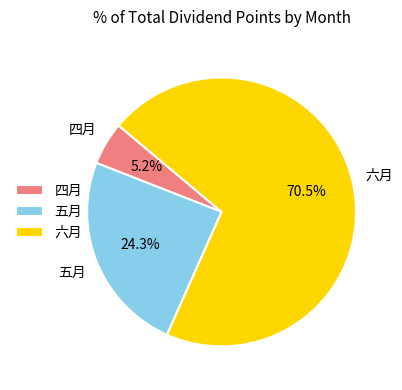

Approximately how many times larger is the value at 六月 compared to 五月?

2.9